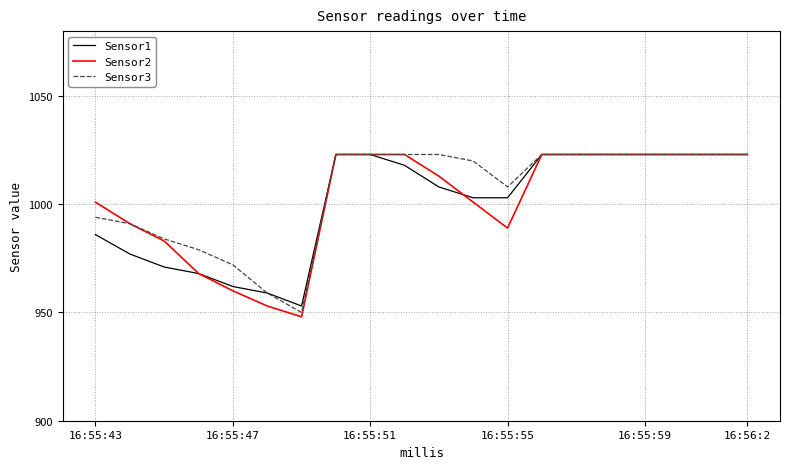

What is the maximum value shown in the chart?

1023